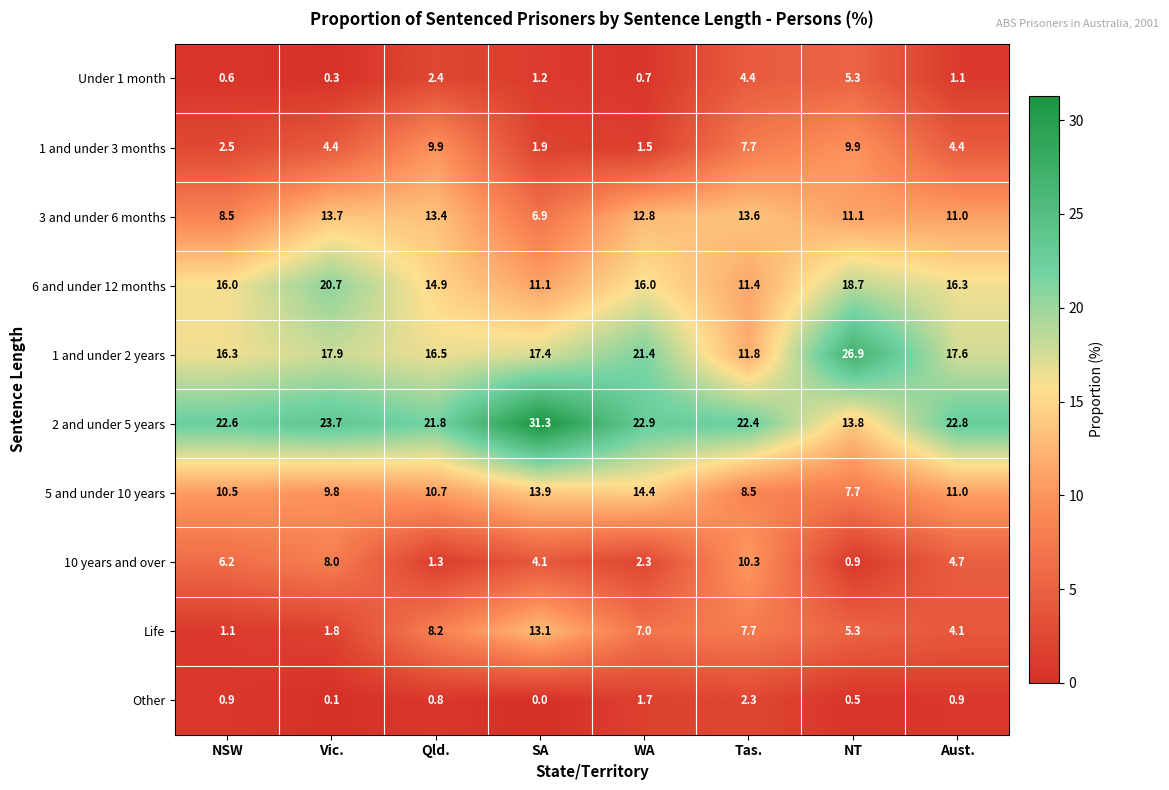

What is the average value of the 6 and under 12 months series?

15.6